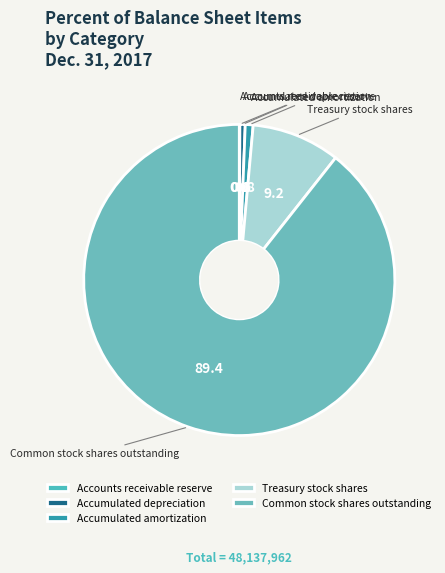

Which slice represents more than half of the pie?

Common stock shares outstanding